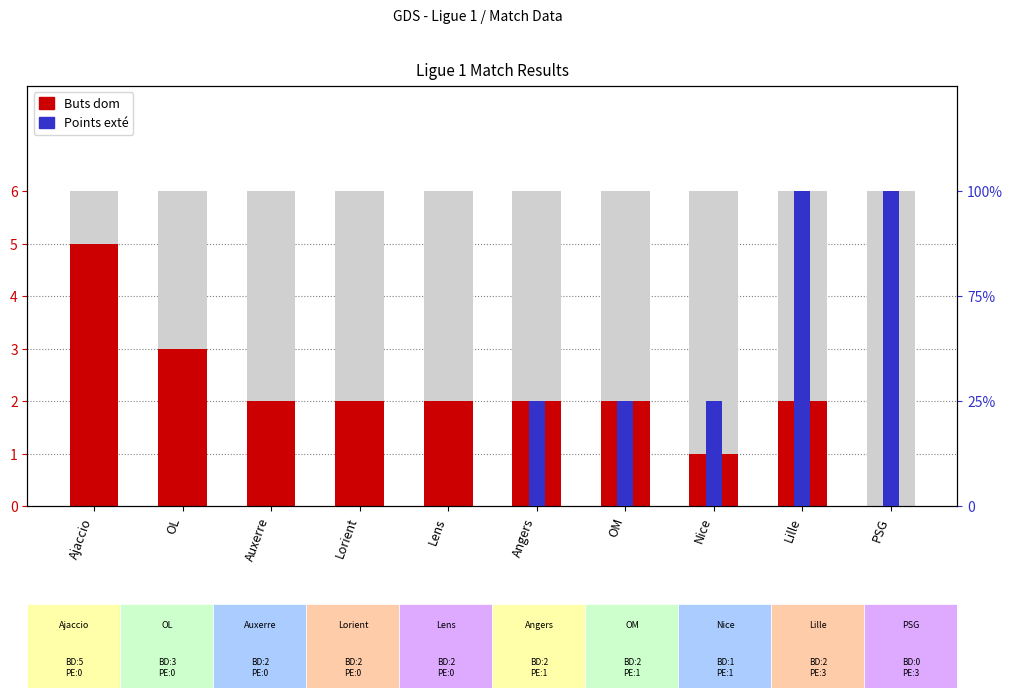

How many bars are there in each group?

2